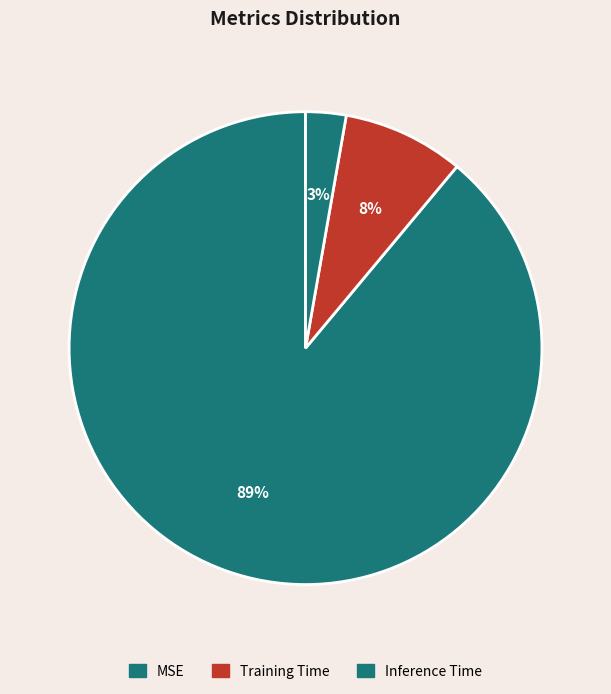

To the nearest percent, what is the average slice percentage?

33%